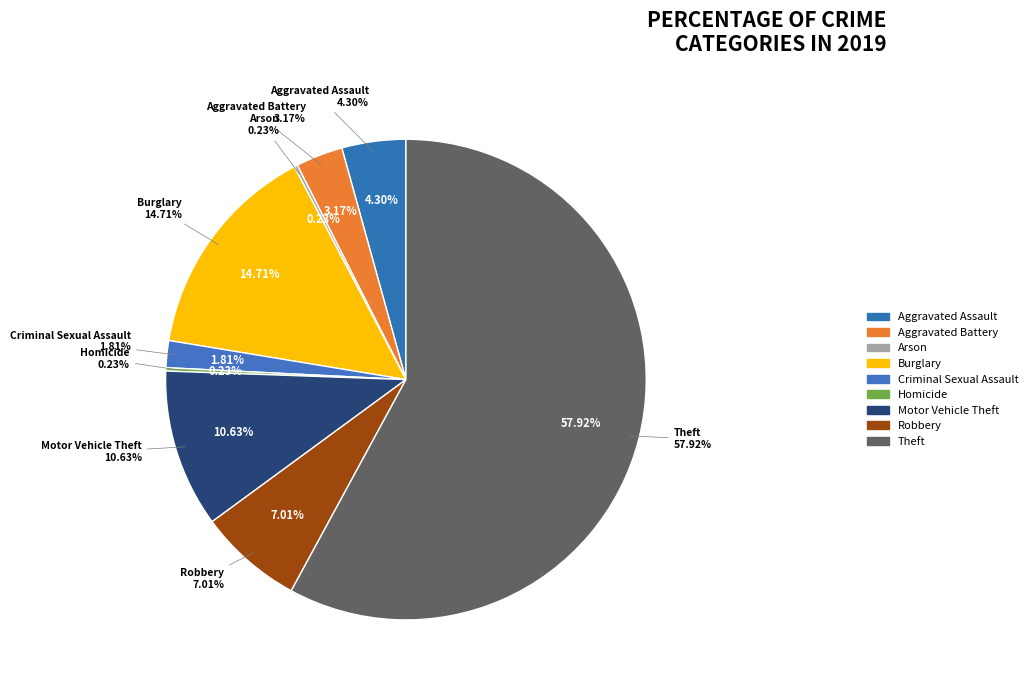

What is the smallest slice in the pie chart?

Arson